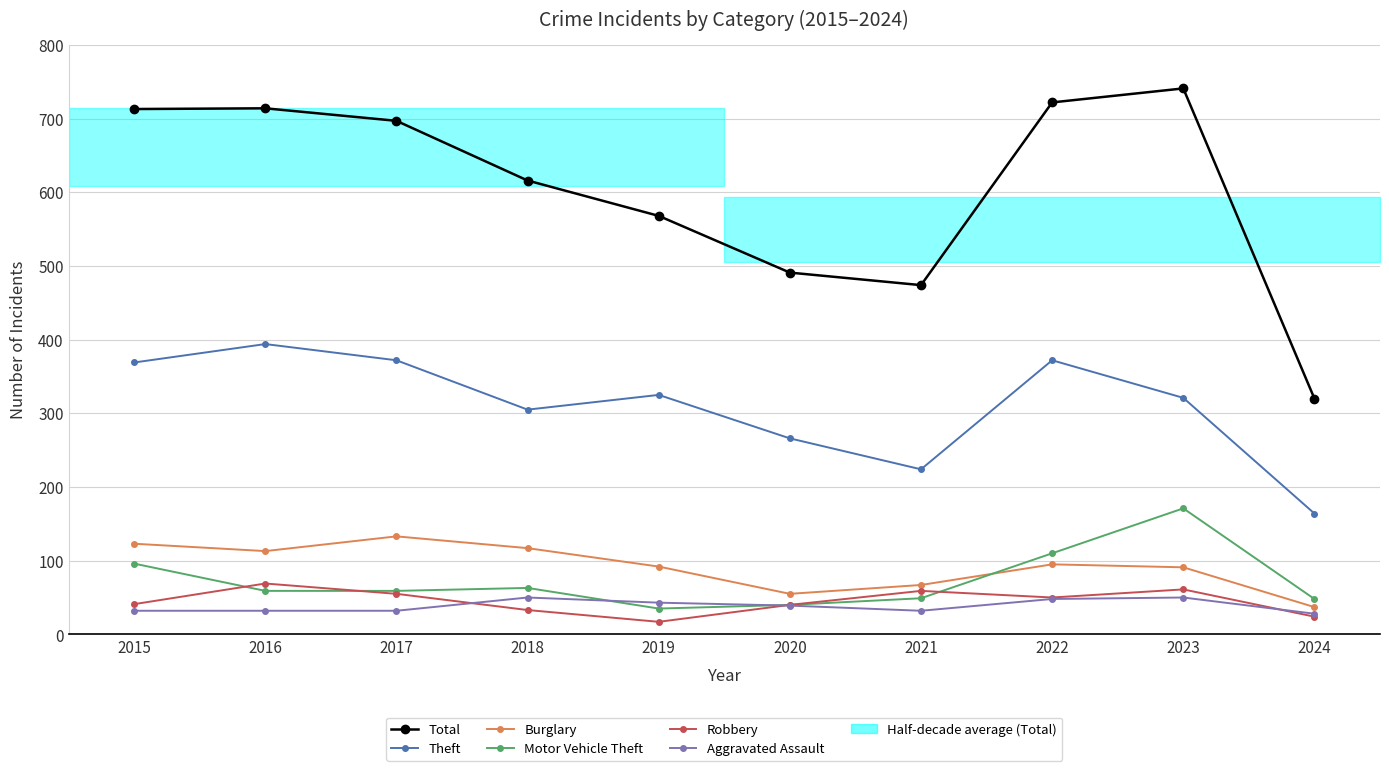

How many values in the Burglary series are below 95?

5